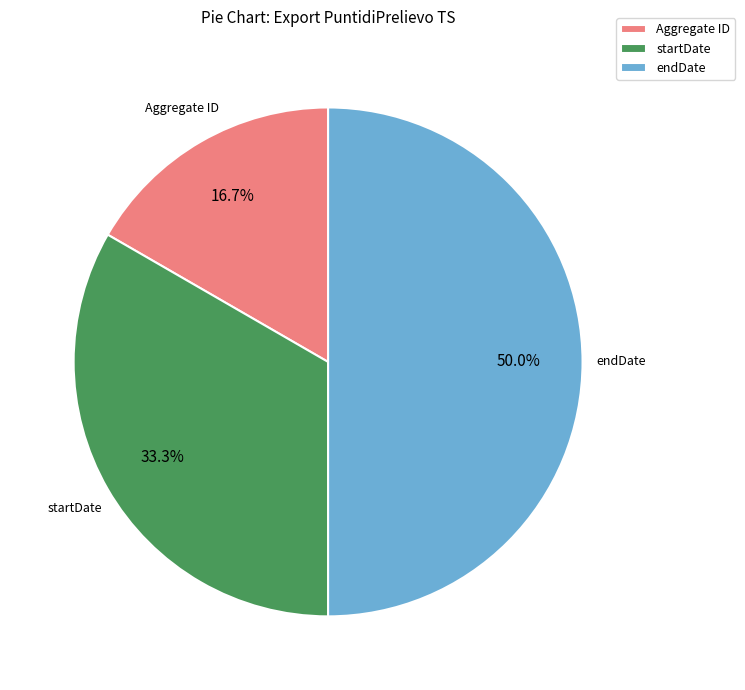

Between Aggregate ID and startDate, which is larger?

startDate